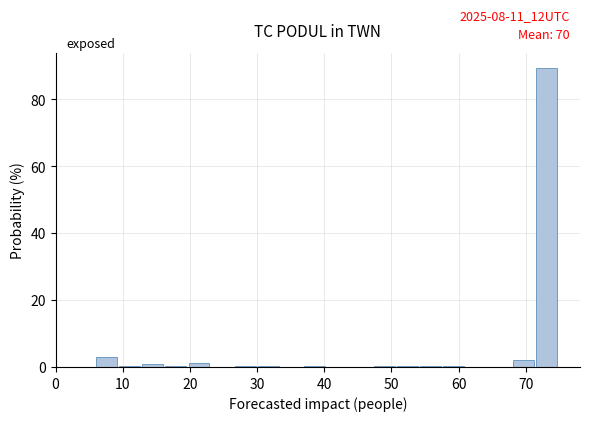

Around what value on the x-axis is the tallest bar? Give the approximate position of its centre, as read against the axis.

73